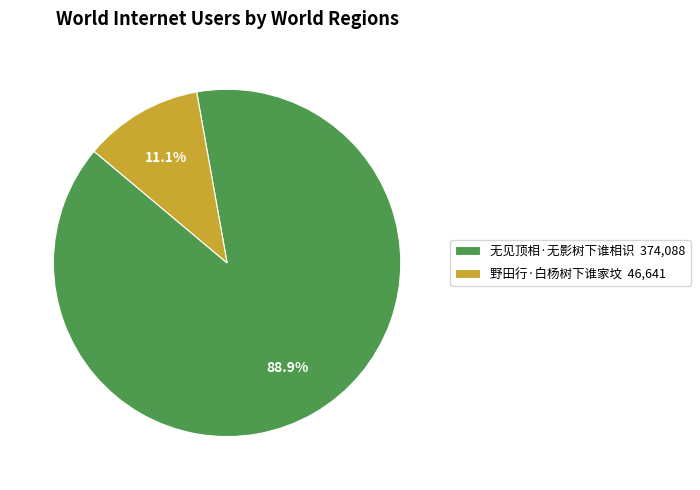

To the nearest percent, what percentage of the pie is 无见顶相·无影树下谁相识?

89%